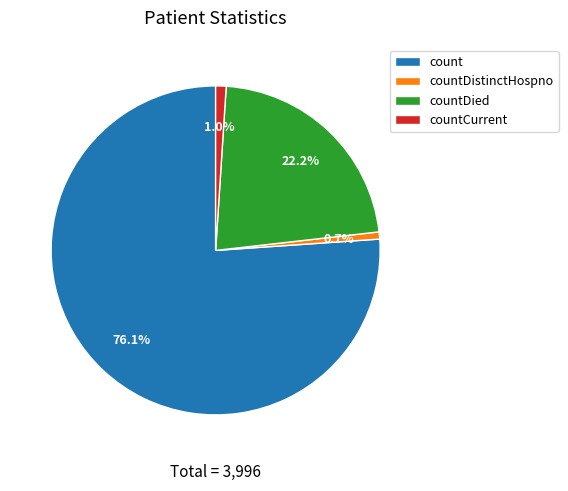

Do countCurrent and countDied together represent more than half of the pie?

No